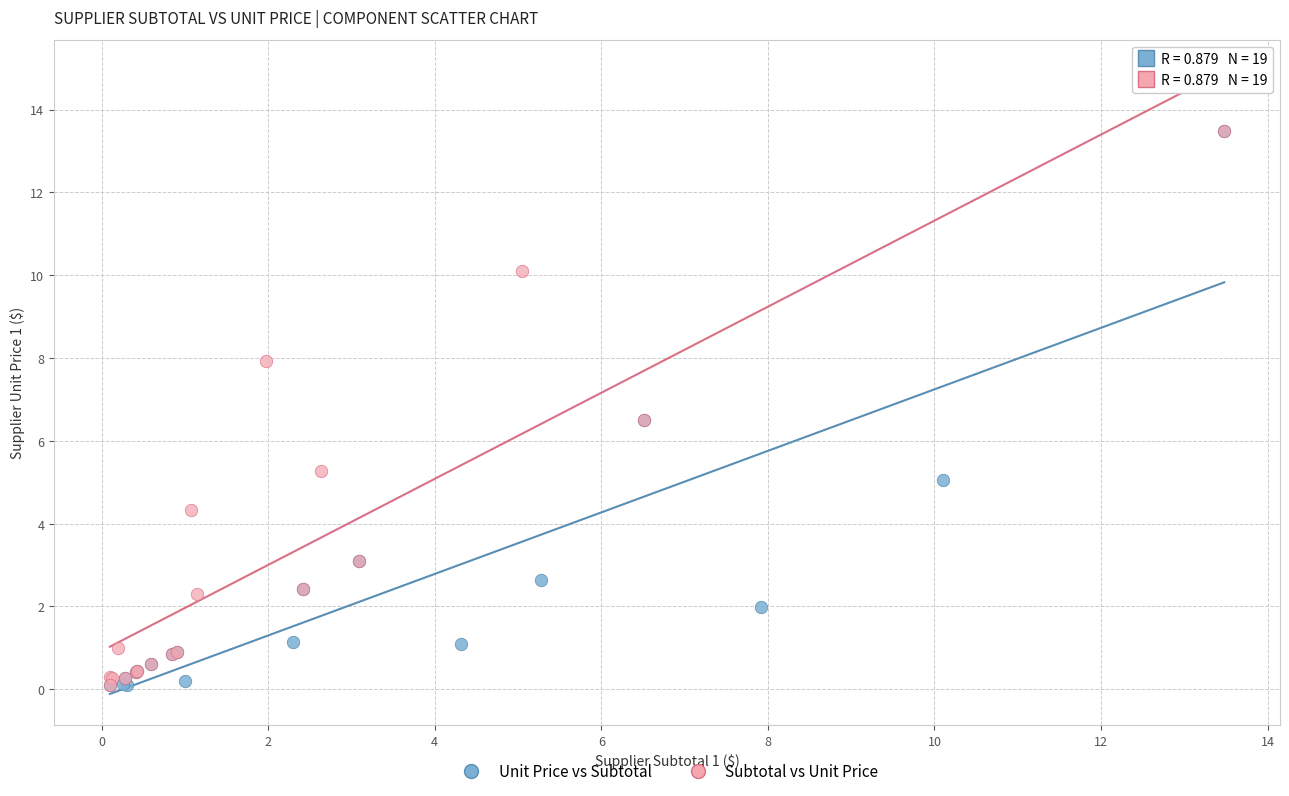

What are all the series names shown in the legend?

Unit Price vs Subtotal, Subtotal vs Unit Price